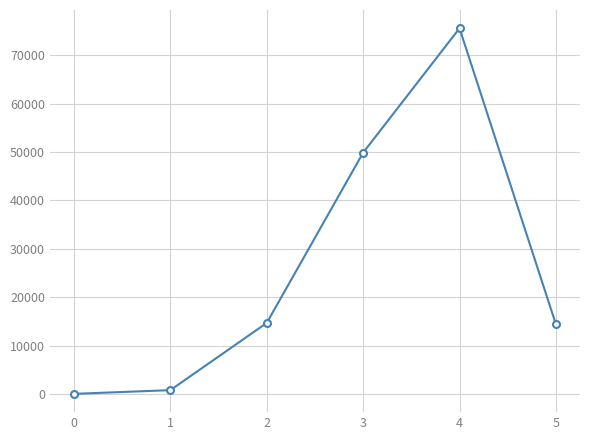

What is the difference between the values at 4 and 3?

25729